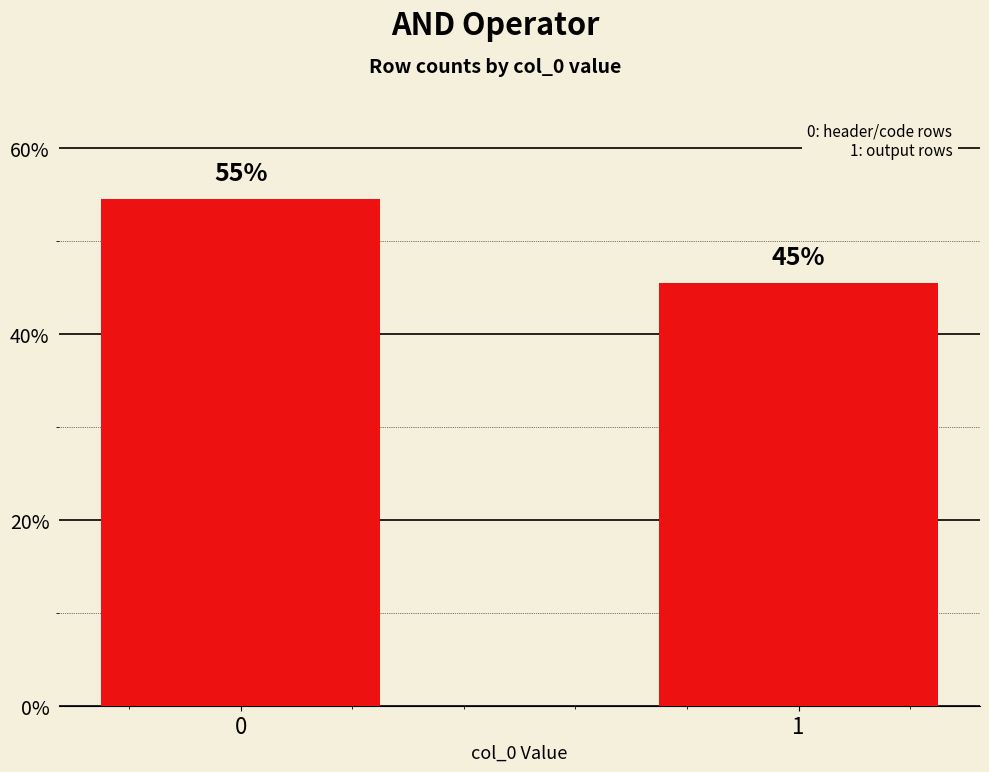

Are the bars horizontal?

No